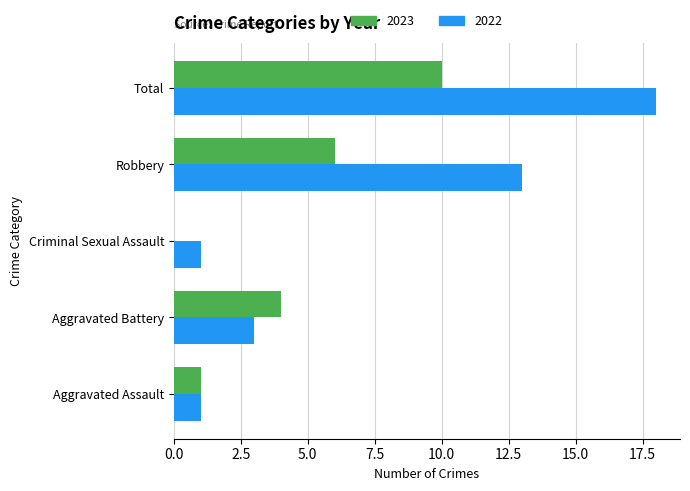

At which category is the sum across all series the highest?

Total